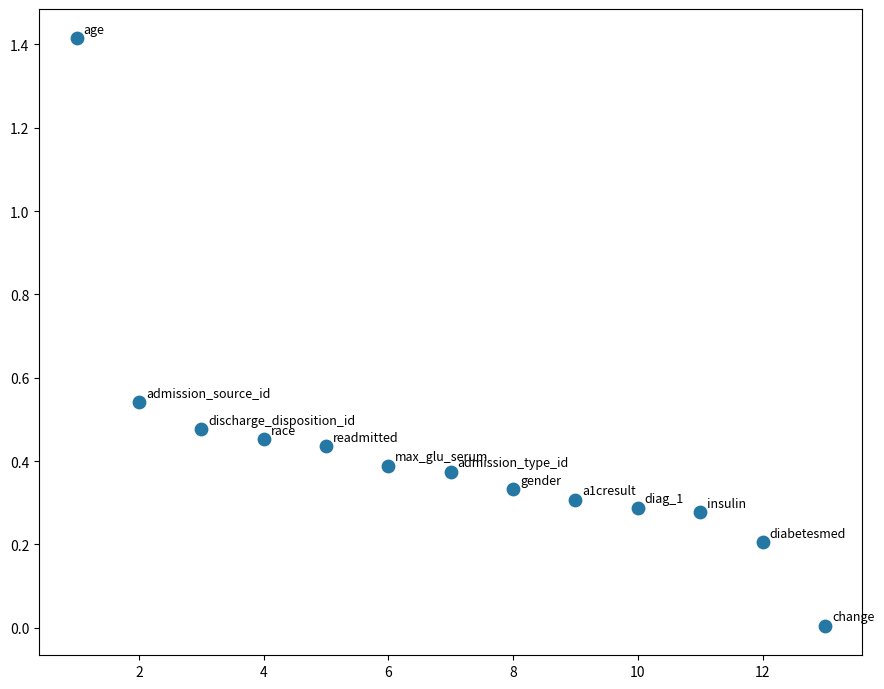

What is the range of X values (max minus min)?

12.0